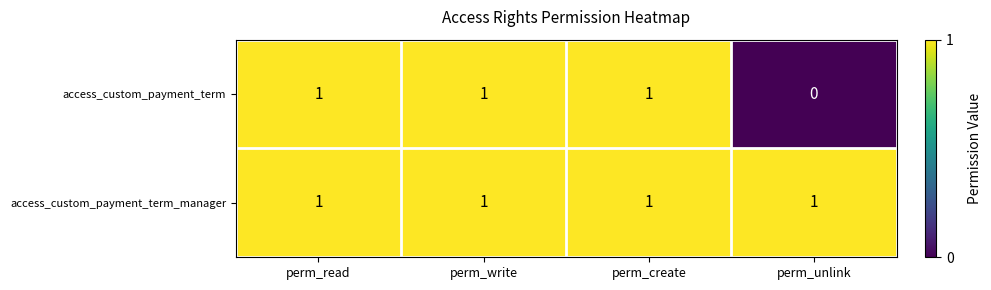

Reading left to right, list all the values displayed in this chart.

access_custom_payment_term: perm_read=1	perm_write=1	perm_create=1	perm_unlink=0
access_custom_payment_term_manager: perm_read=1	perm_write=1	perm_create=1	perm_unlink=1